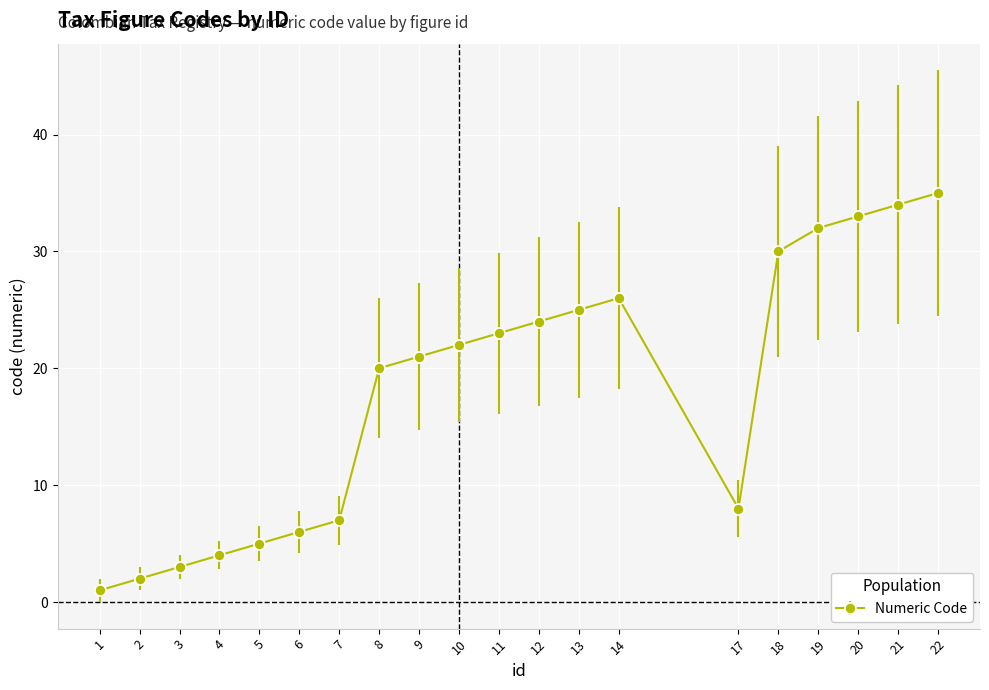

Is it true that the value at 7 is 11?

False